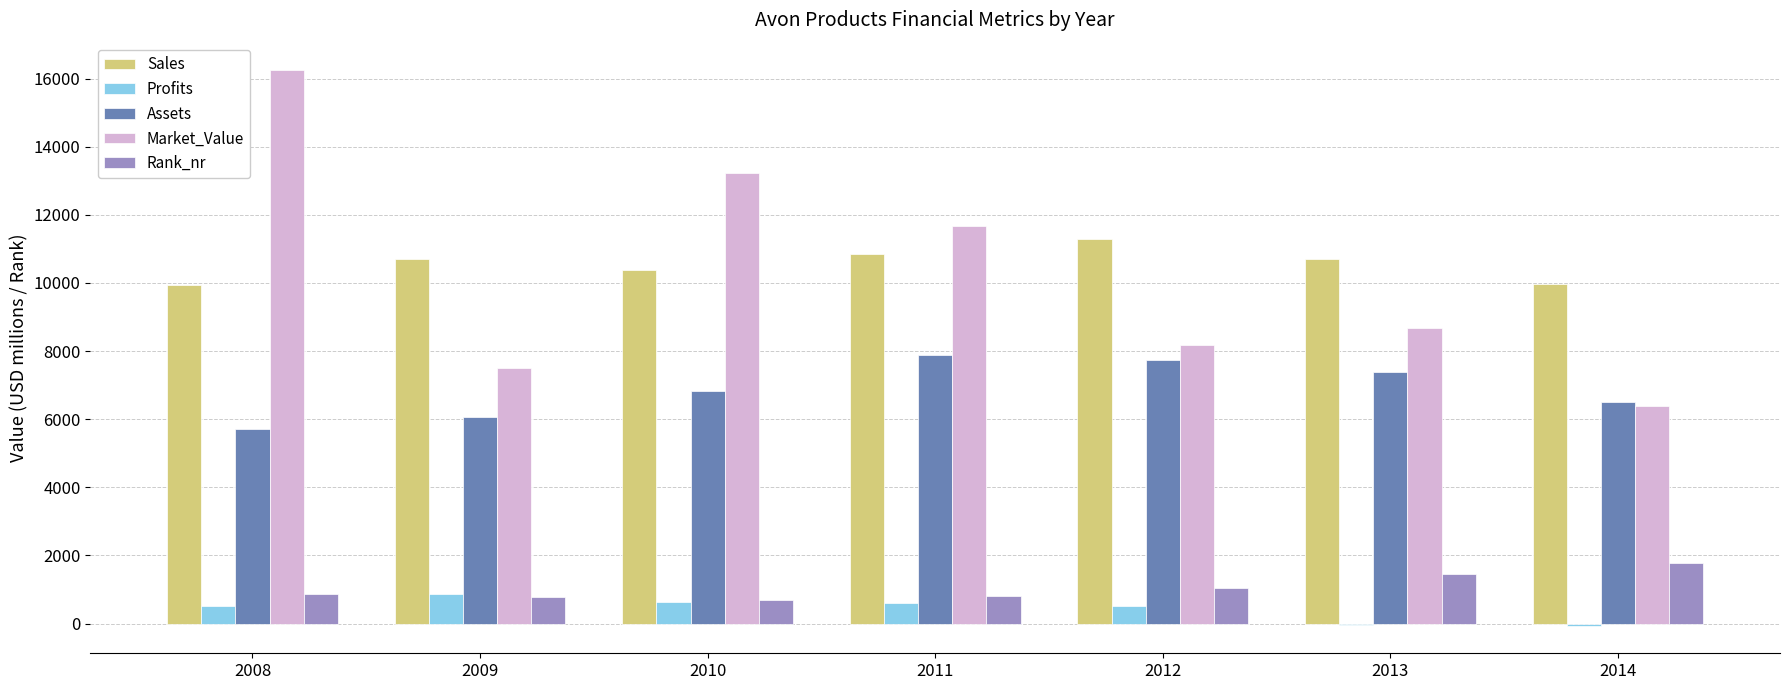

Which series has the largest total across all categories?

Sales